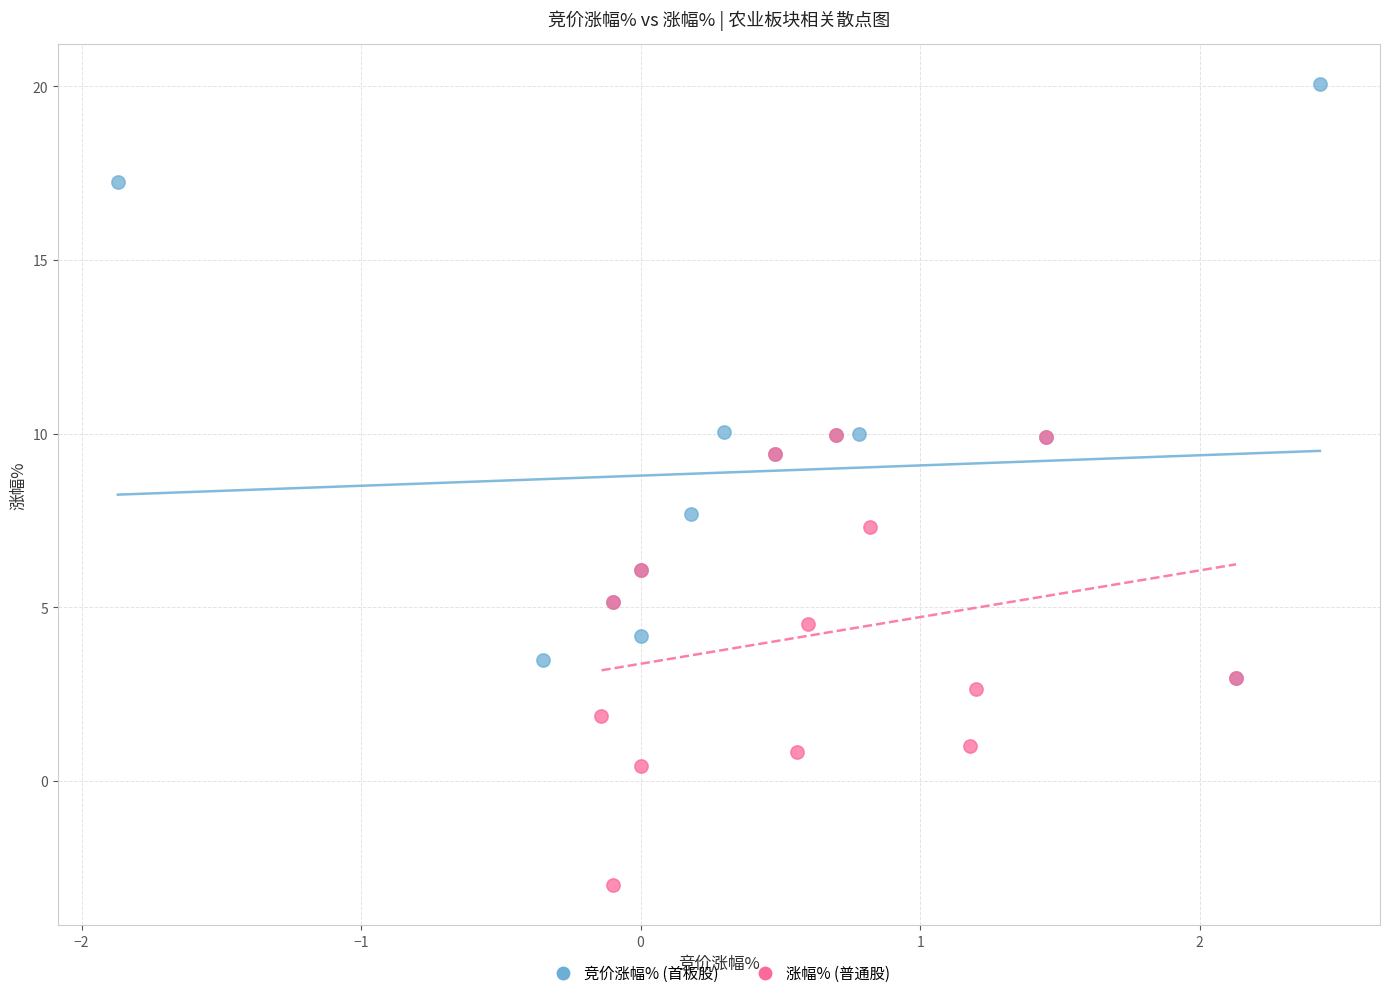

Which series has the largest Y range (max minus min)?

竞价涨幅% (首板股)